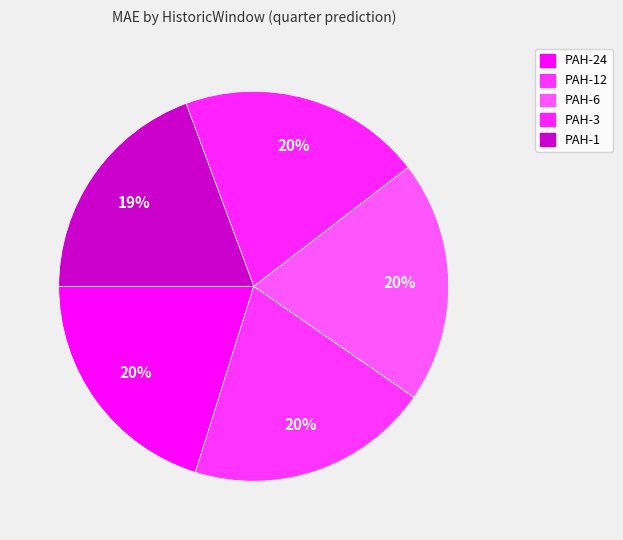

What is the smallest slice in the pie chart?

PAH-1